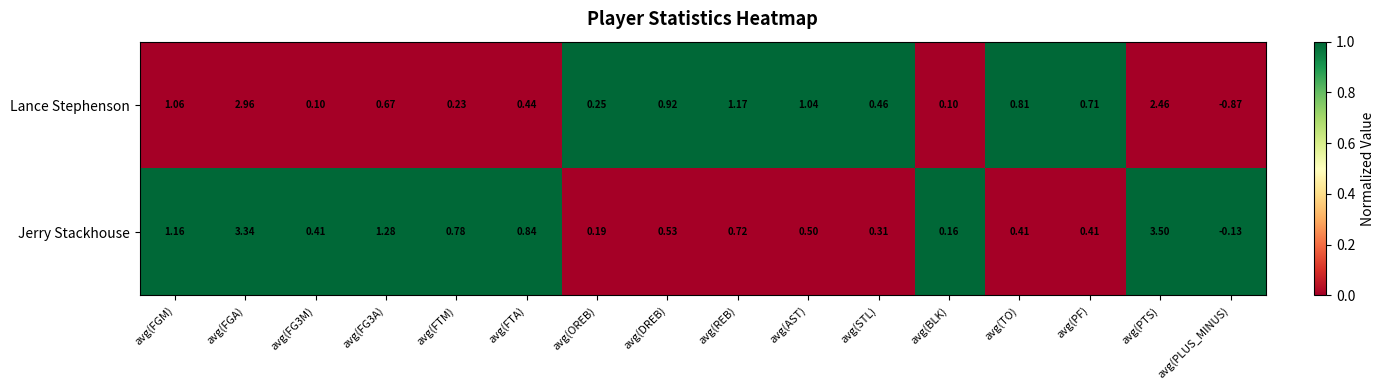

Between avg(FTM) and avg(PF), which series saw the biggest shift?

Lance Stephenson